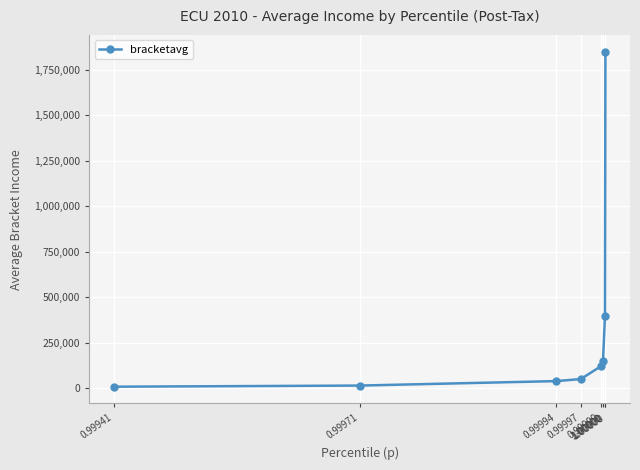

How many lines are shown in the chart?

1